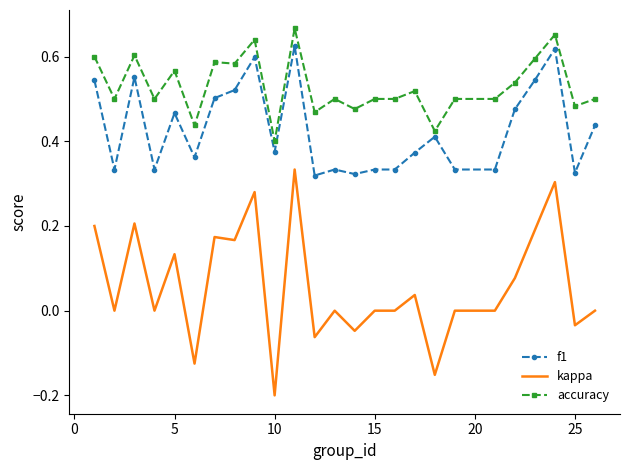

Rank the series by their average value, from lowest to highest.

kappa, f1, accuracy